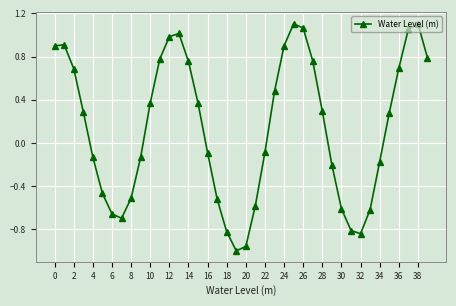

What is the difference between the maximum and minimum values?

2.1